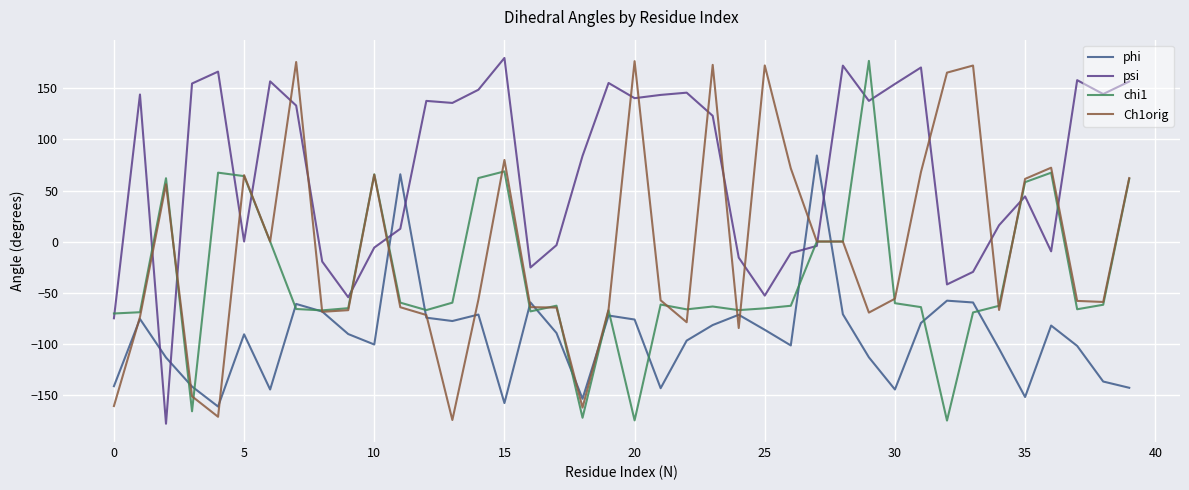

What is the maximum value shown in the chart?

179.9